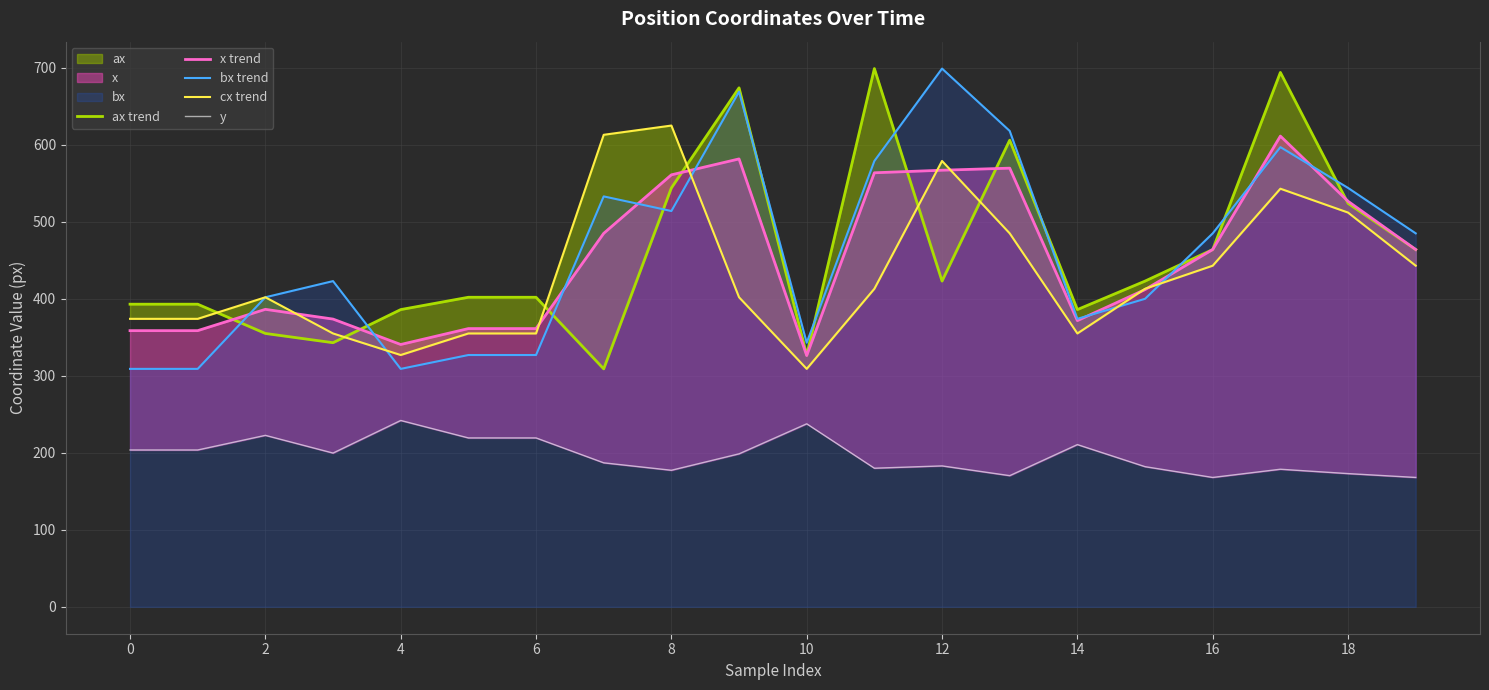

What is the maximum value for bx trend?

699